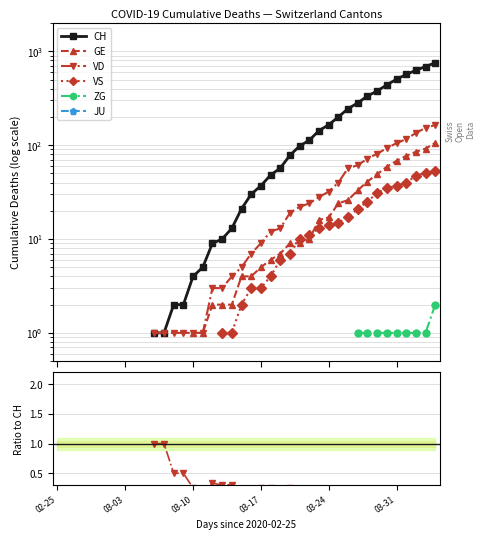

The JU series shows 0.0 at 18. True or false?

True